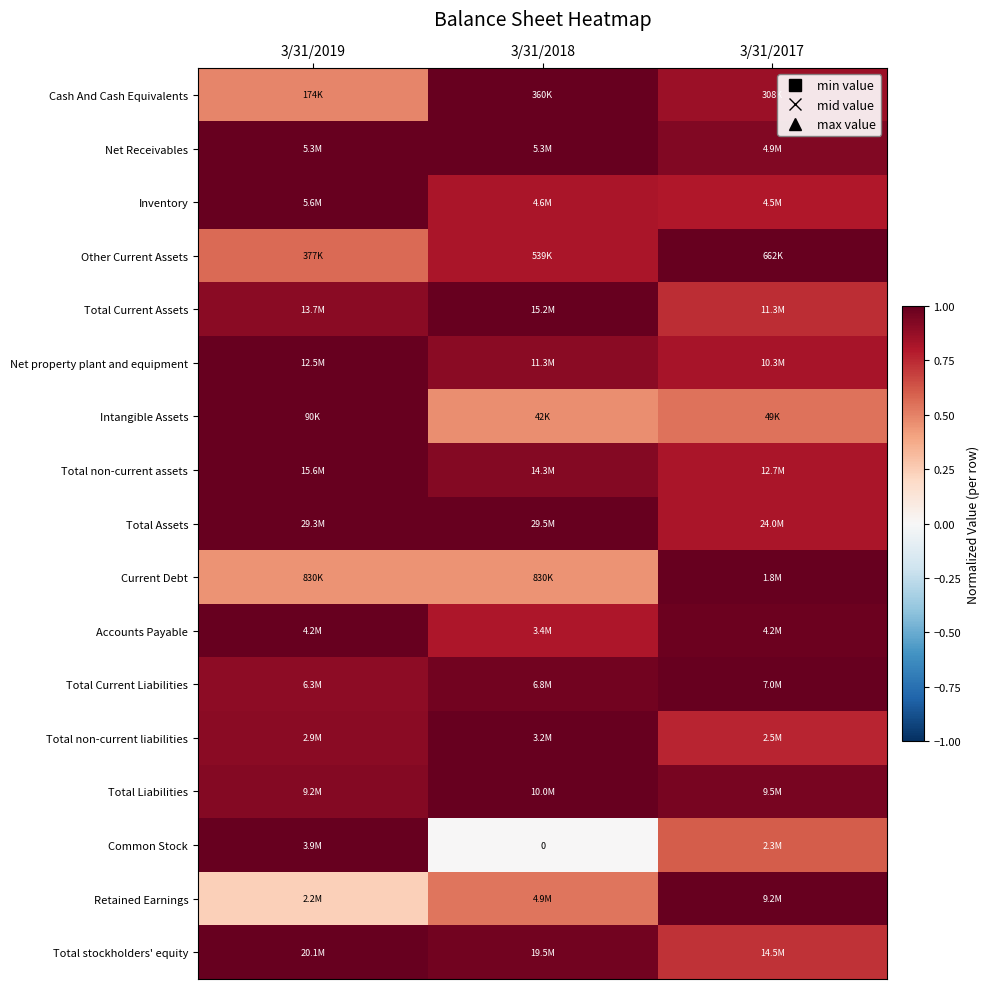

What is the difference between the maximum and second lowest values in the Total Current Assets series?

0.1